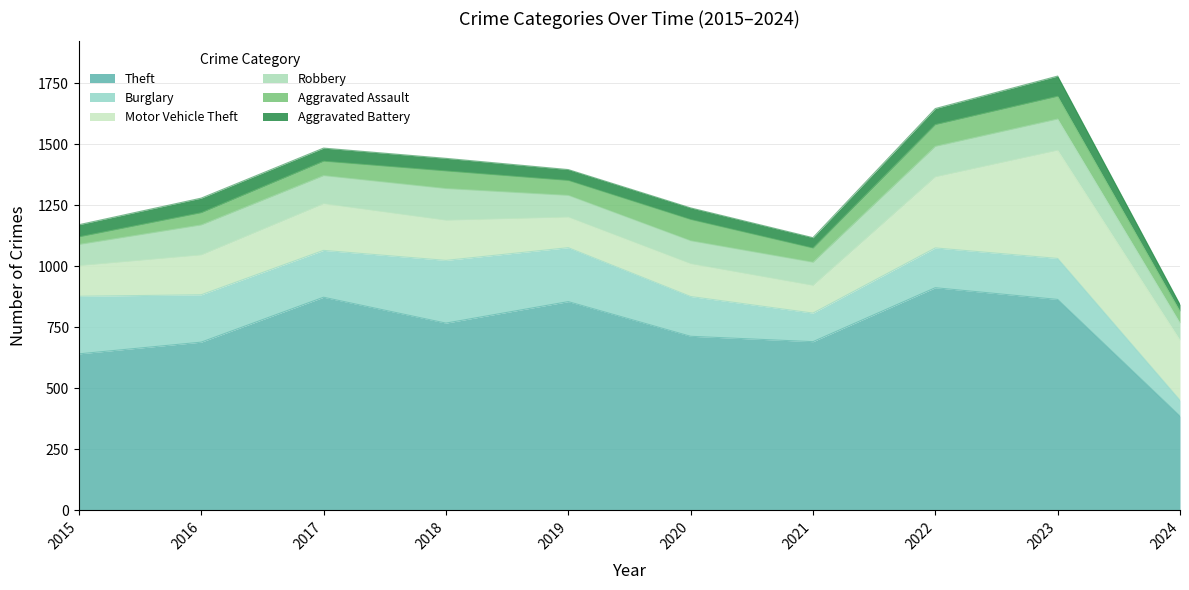

Between 2021 and 2018, which is larger?

2018